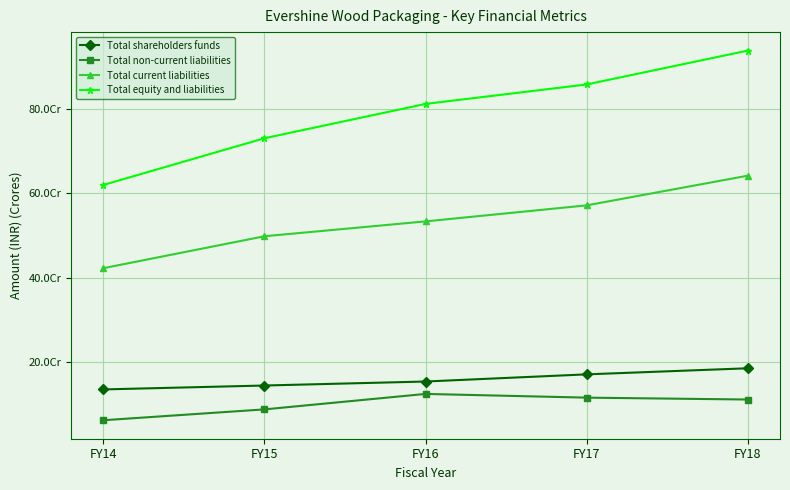

List the series in order of their peak value, highest first.

Total equity and liabilities, Total current liabilities, Total shareholders funds, Total non-current liabilities